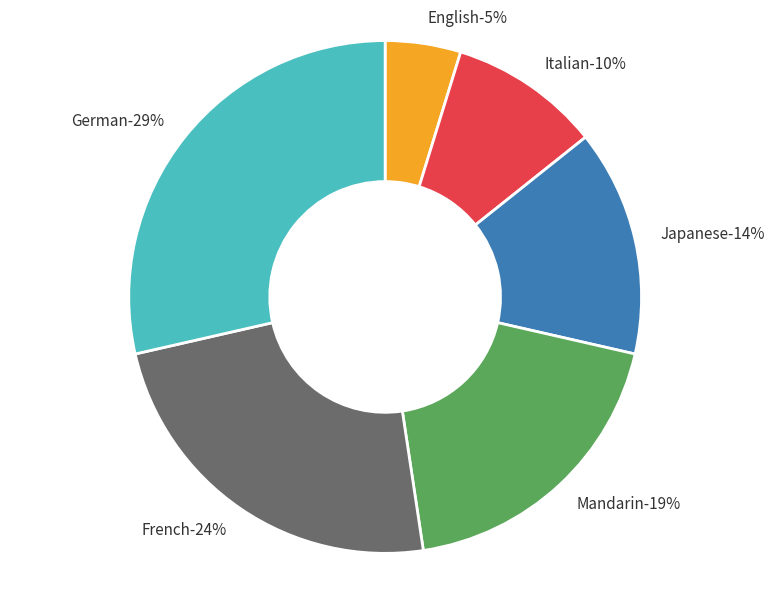

Is it true that German is 37% of the pie?

False